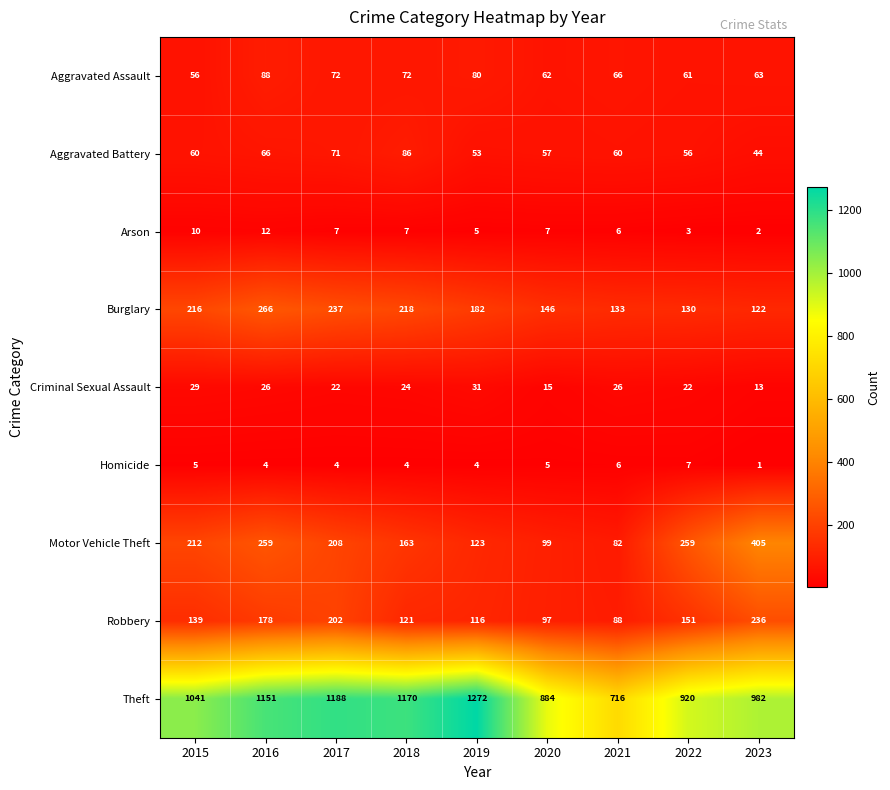

What is the total value across all series at 2019?

1866